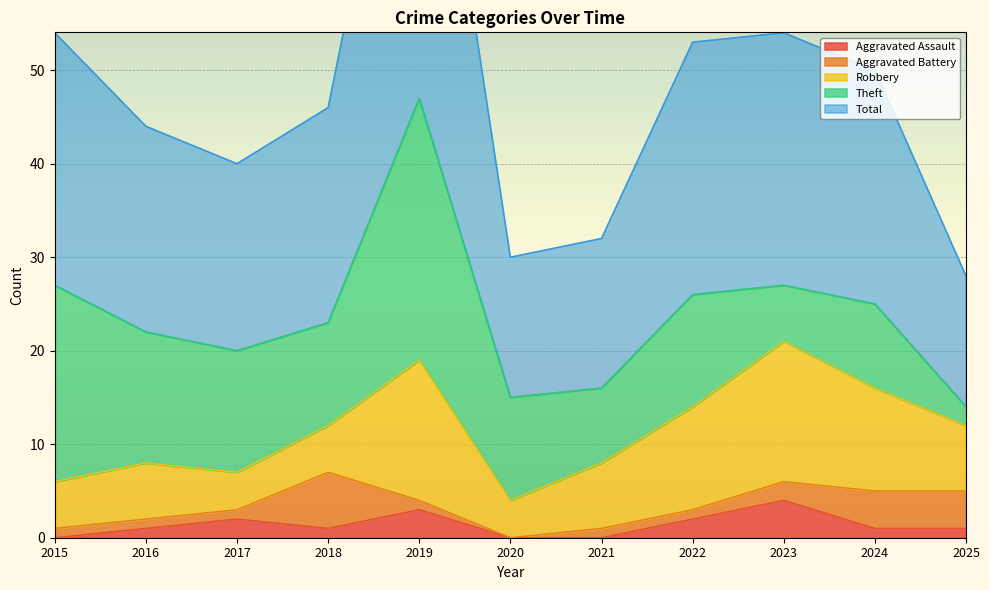

Reading left to right, transcribe all the data shown in this chart.

Aggravated Assault: 2015=0	2016=1	2017=2	2018=1	2019=3	2020=0	2021=0	2022=2	2023=4	2024=1	2025=1
Aggravated Battery: 2015=1	2016=1	2017=1	2018=6	2019=1	2020=0	2021=1	2022=1	2023=2	2024=4	2025=4
Robbery: 2015=5	2016=6	2017=4	2018=5	2019=15	2020=4	2021=7	2022=11	2023=15	2024=11	2025=7
Theft: 2015=21	2016=14	2017=13	2018=11	2019=28	2020=11	2021=8	2022=12	2023=6	2024=9	2025=2
Total: 2015=27	2016=22	2017=20	2018=23	2019=47	2020=15	2021=16	2022=27	2023=27	2024=25	2025=14